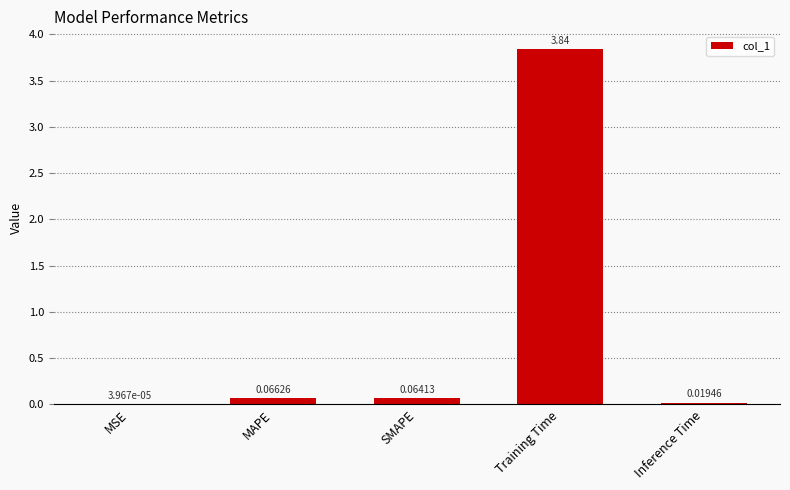

At which category does the chart reach its peak across all series?

Training Time